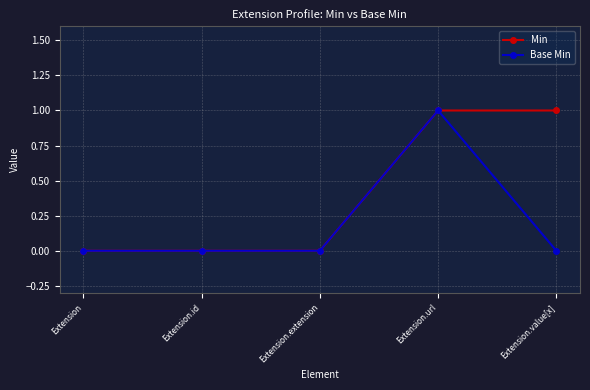

The Base Min series shows 0 at Extension.extension. True or false?

True